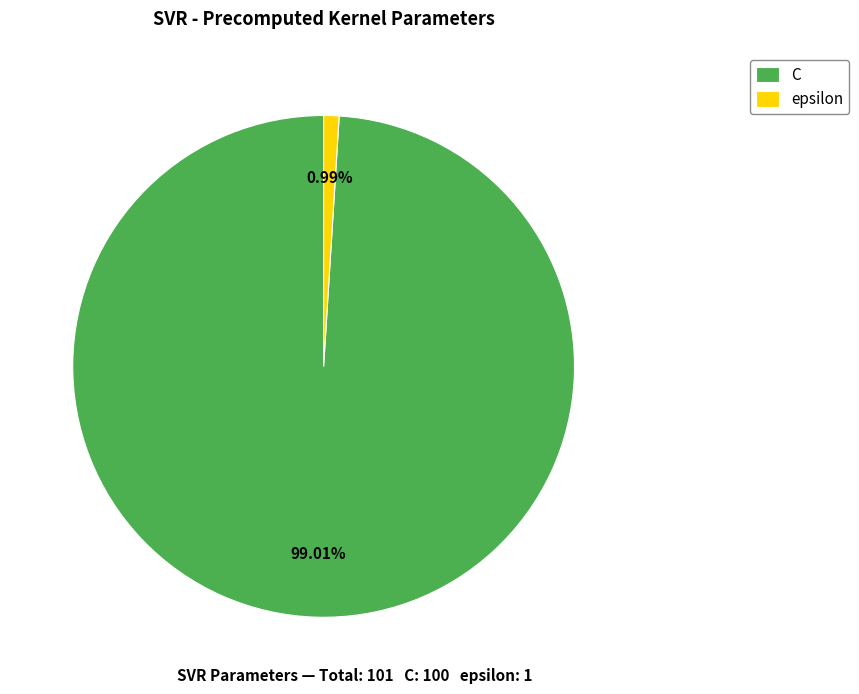

What is the largest slice in the pie chart?

C